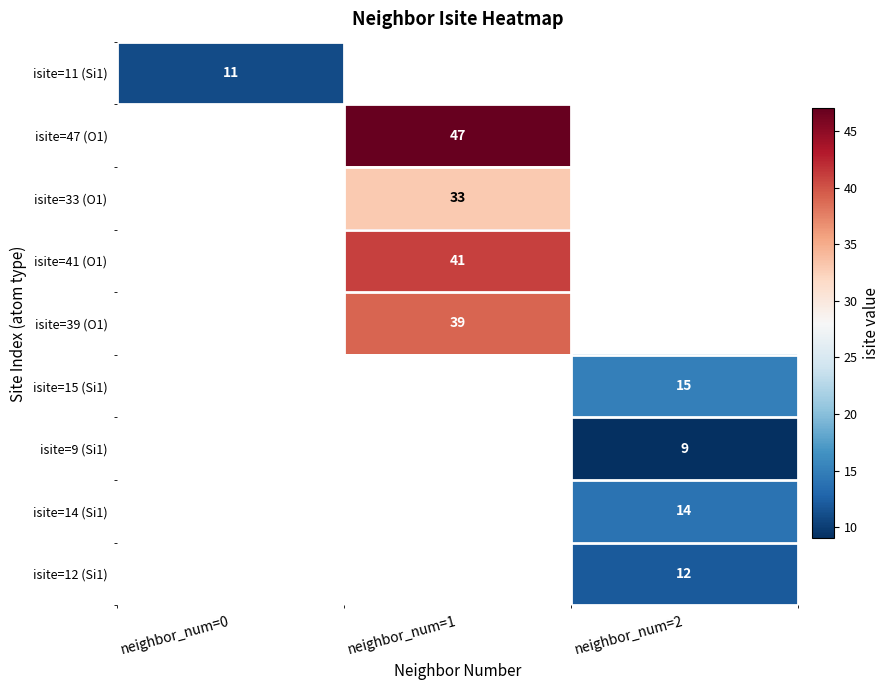

At how many categories does at least one series exceed 12?

2